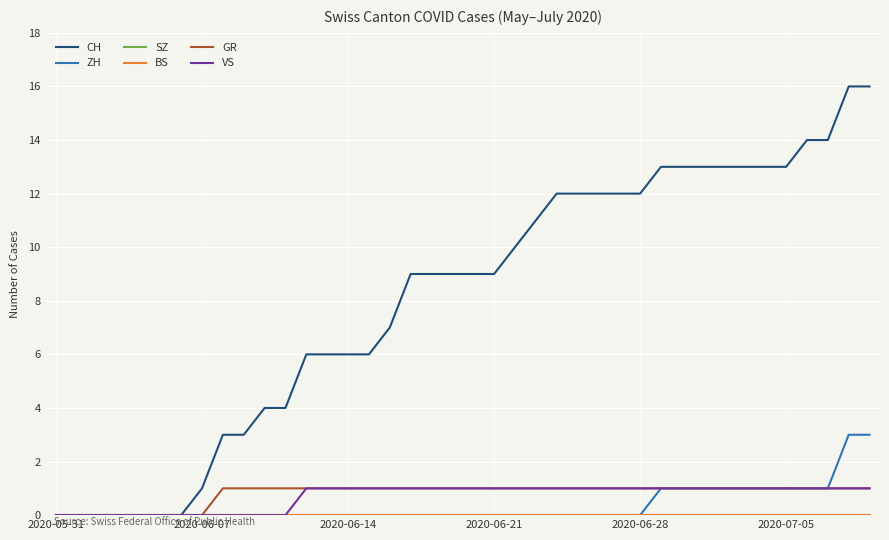

Which series has the largest total across all categories?

CH